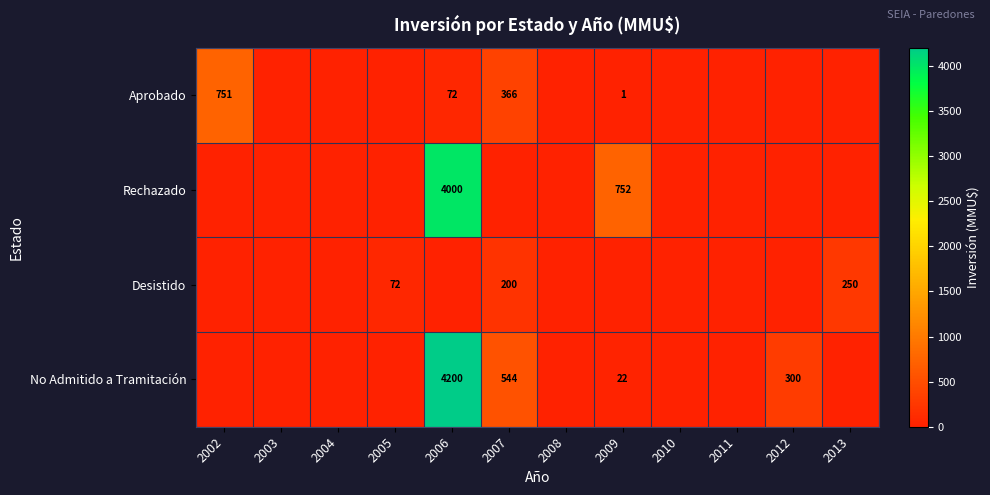

The Aprobado series shows 0 at 2009. True or false?

False